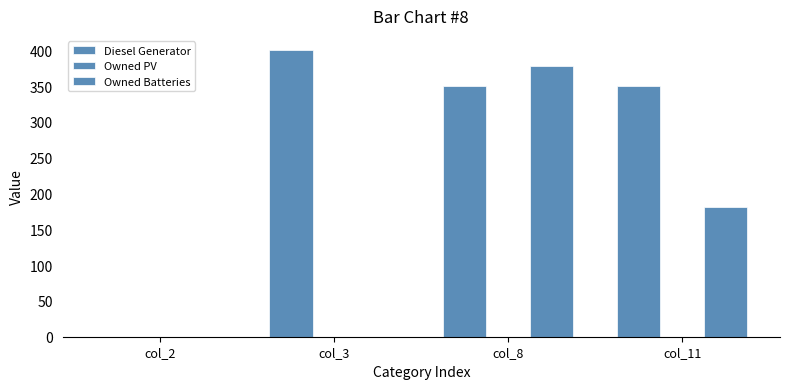

Between col_2 and col_3, which is larger?

col_3